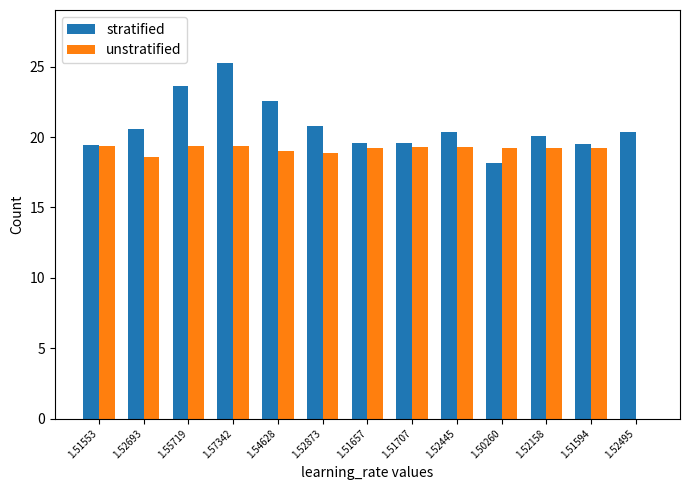

Count the number of categories in the chart.

13